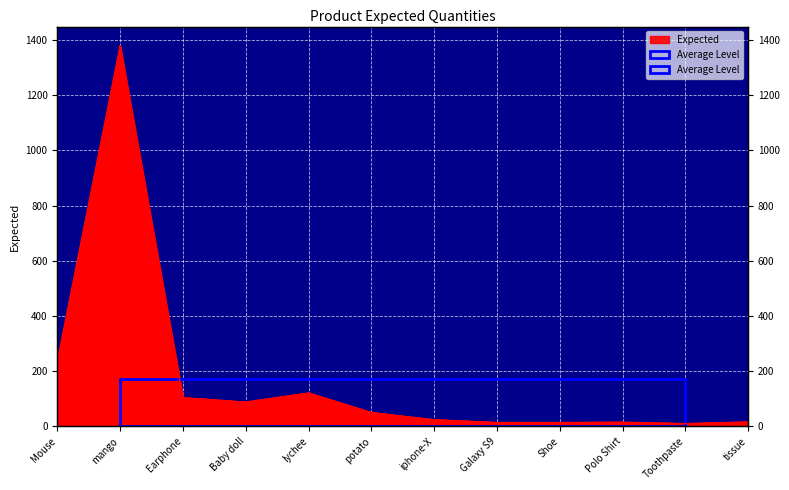

Rank the categories by value from lowest to highest.

Toothpaste, Galaxy S9, Shoe, Polo Shirt, tissue, iphone-X, potato, Baby doll, Earphone, lychee, Mouse, mango